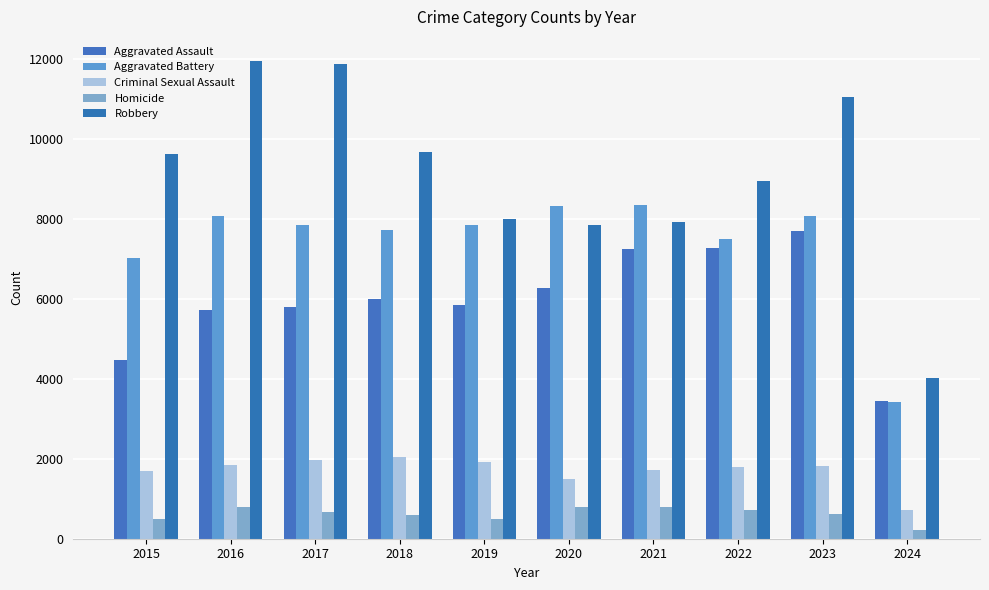

Between 2021 and 2024, which is larger?

2021